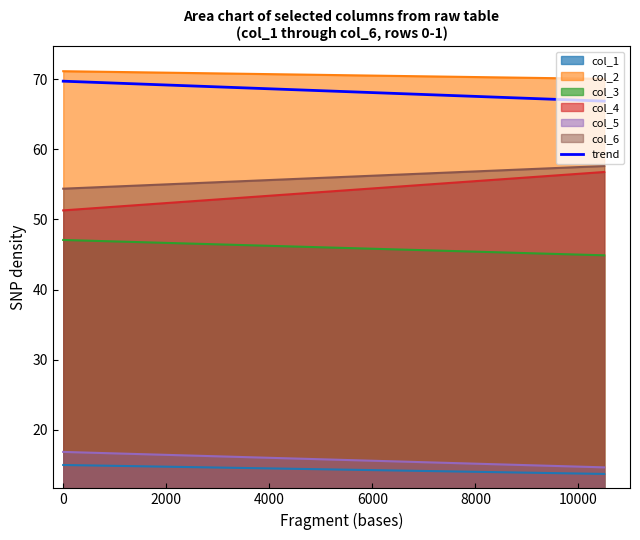

Which series has the largest total across all categories?

col_2